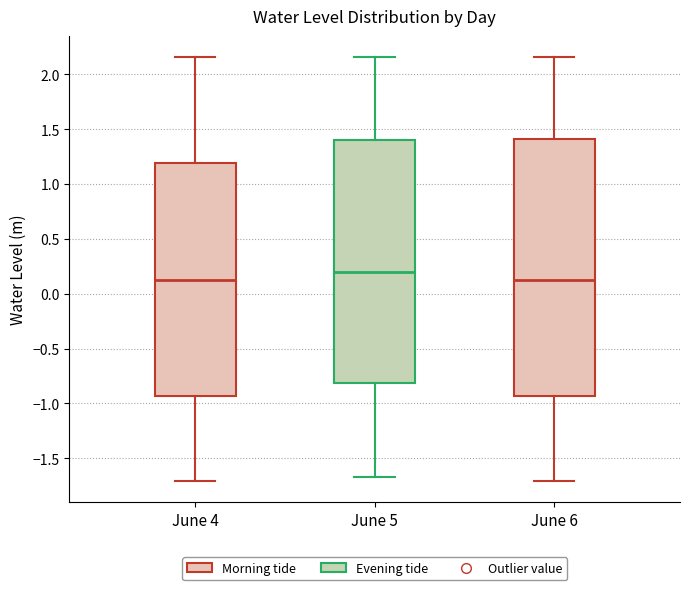

Which box is the tallest, from its lower edge to its upper edge?

June 6